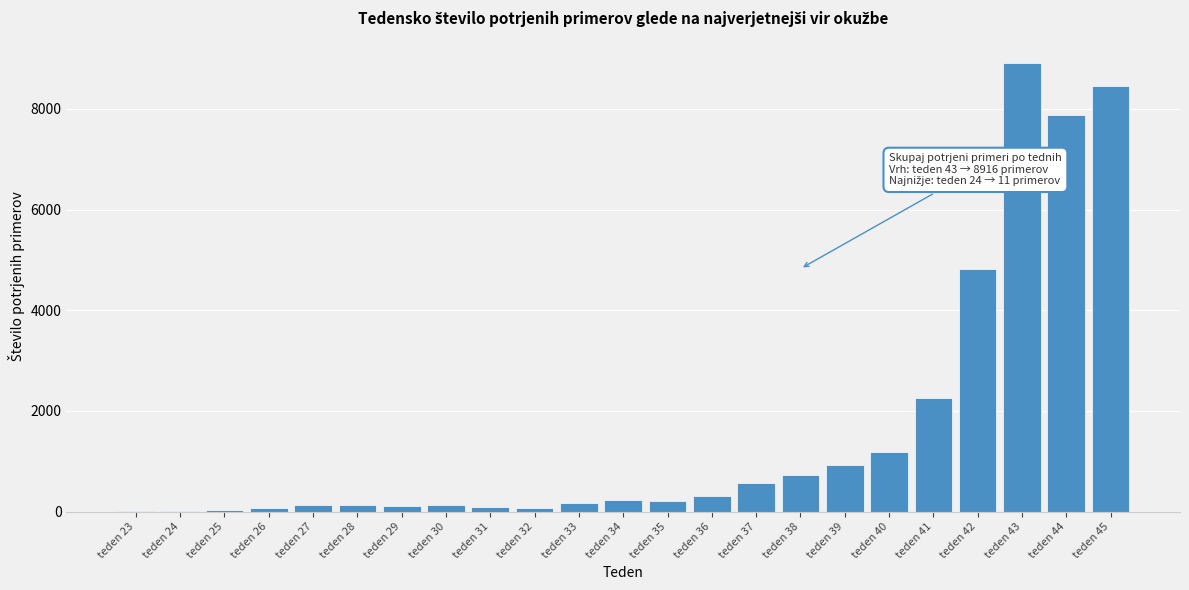

At which category does the chart reach its peak across all series?

teden 43